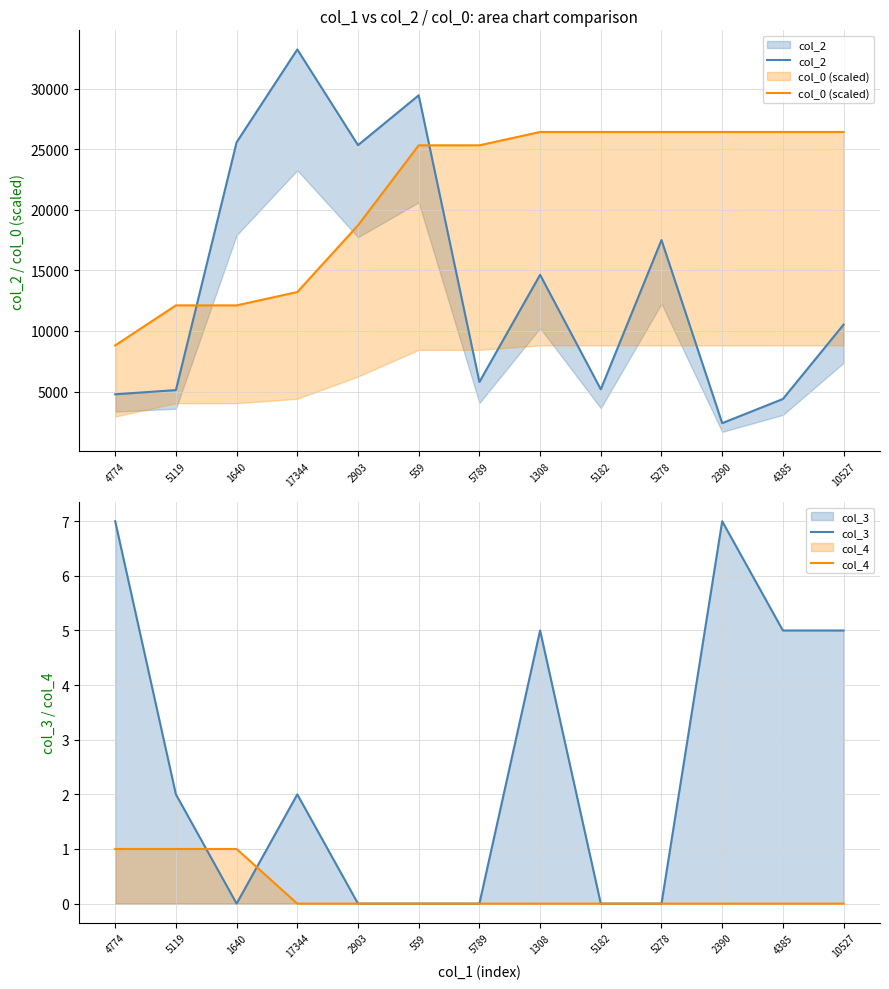

True or false: col_3 and col_0 (scaled) intersect in this chart.

False